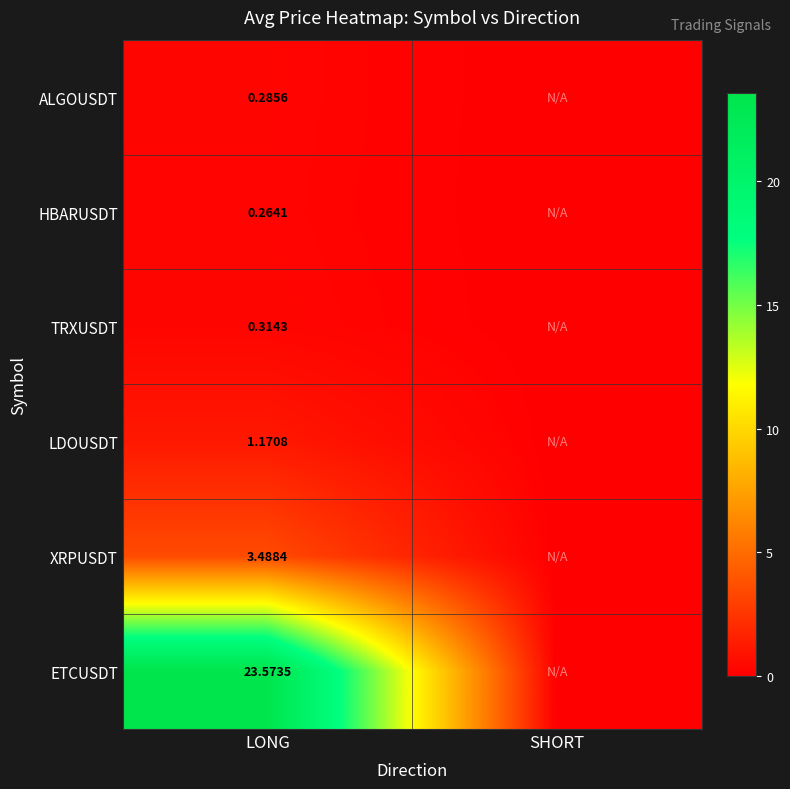

Rank the categories by TRXUSDT value from lowest to highest.

SHORT, LONG